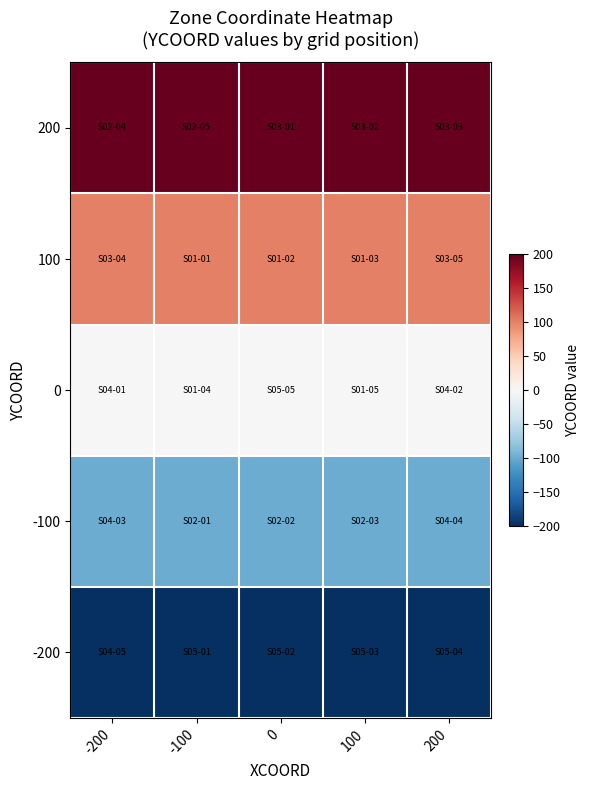

List the series in order of their overall mean, lowest first.

-200, -100, 0, 100, 200